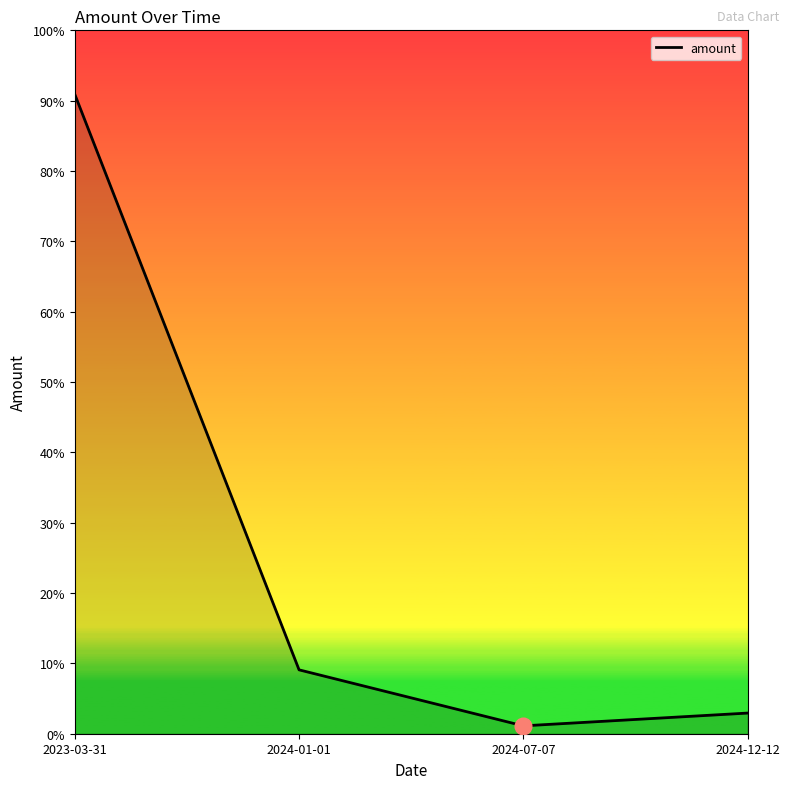

Does the chart display data point markers on the line(s)?

No